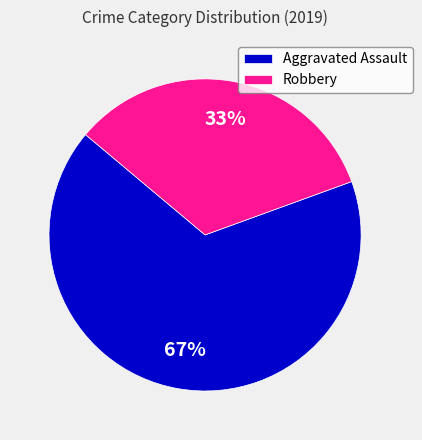

Is there a majority slice in this chart?

Yes